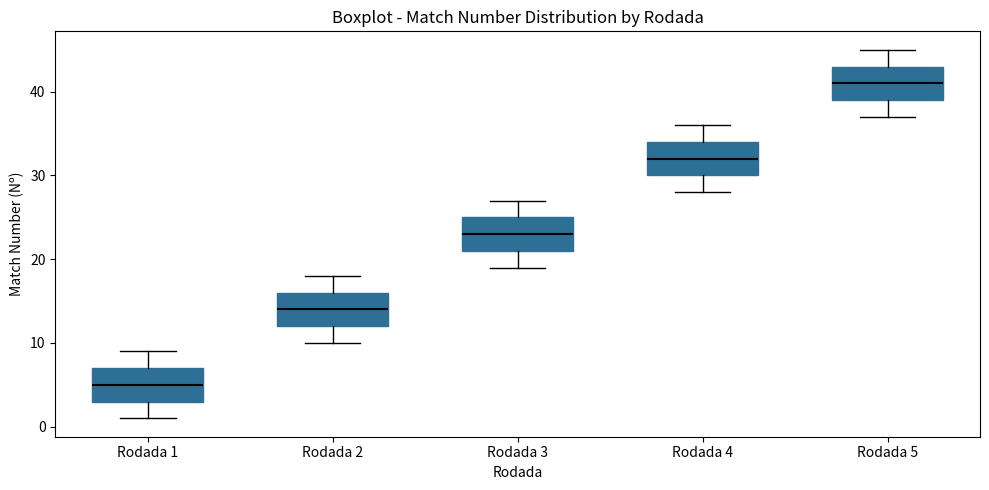

Reading left to right, transcribe this box plot: for each box, give where its median line is, the range the box spans, and where its two whiskers end, as read against the y-axis. The values are not printed on the chart, so give them approximately, as read against the axis.

Rodada 1: median 5, box 3 to 7, whiskers 1 to 9
Rodada 2: median 14, box 12 to 16, whiskers 10 to 18
Rodada 3: median 23, box 21 to 25, whiskers 19 to 27
Rodada 4: median 32, box 30 to 34, whiskers 28 to 36
Rodada 5: median 41, box 39 to 43, whiskers 37 to 45